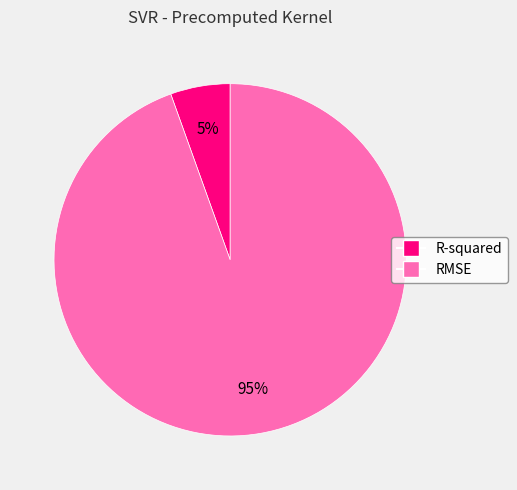

Do RMSE and R-squared together represent more than half of the pie?

Yes